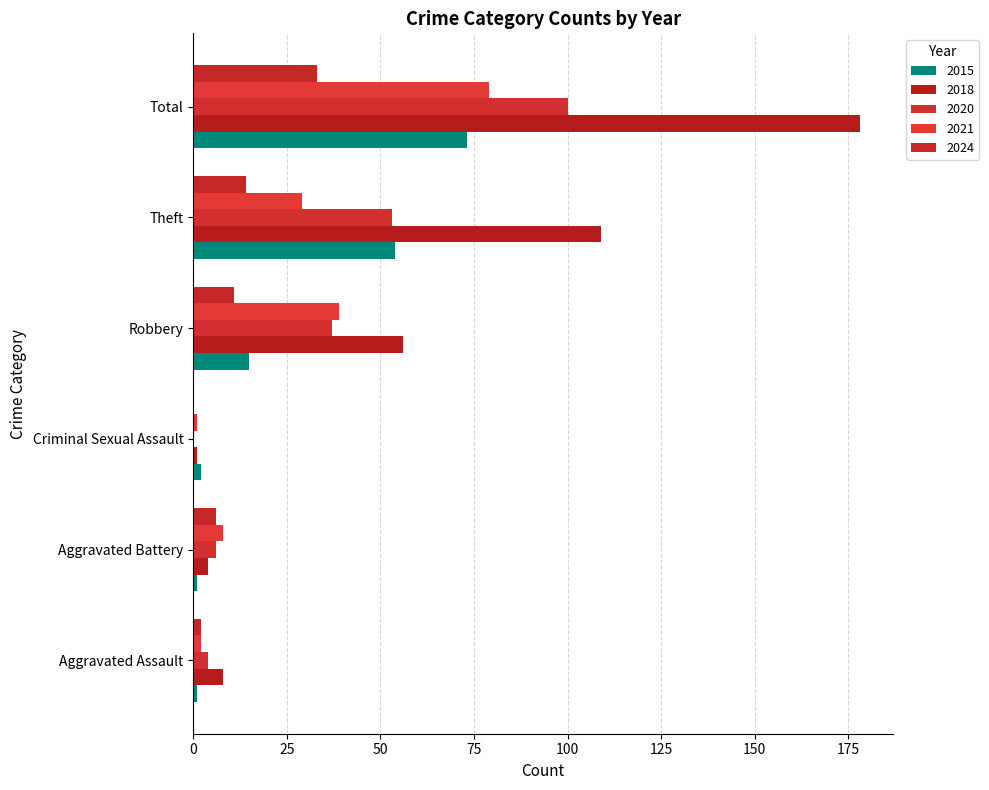

At how many categories does at least one series exceed 151?

1